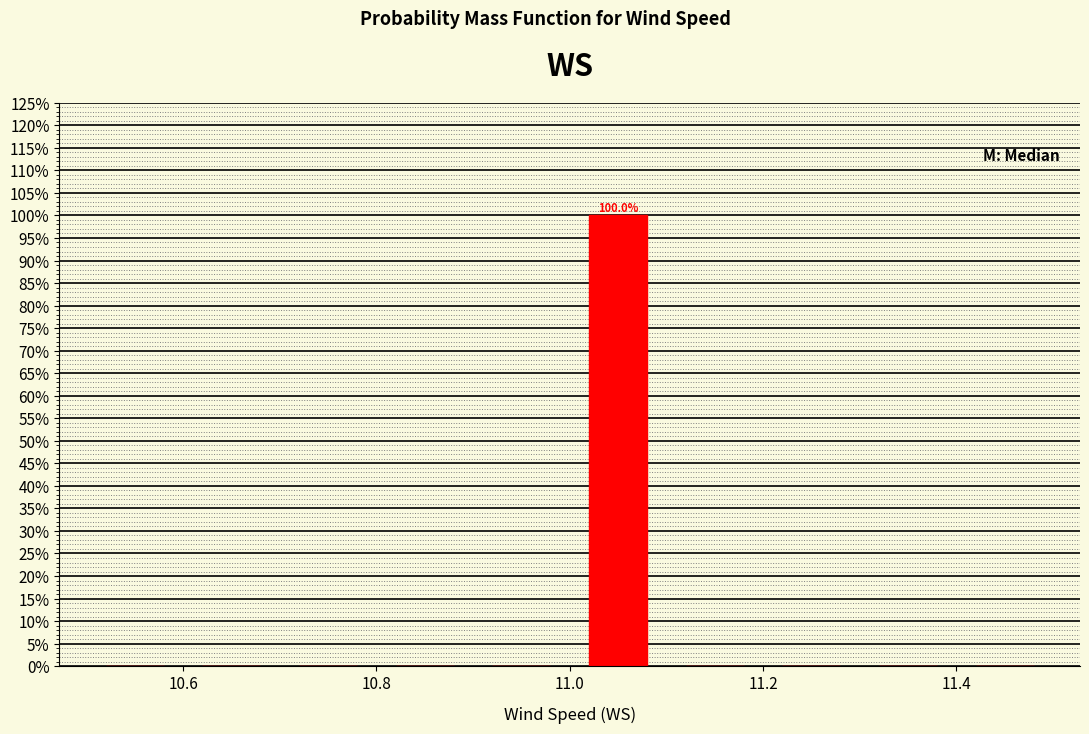

Over which range of the x-axis is the bar tallest?

11.0 to 11.1